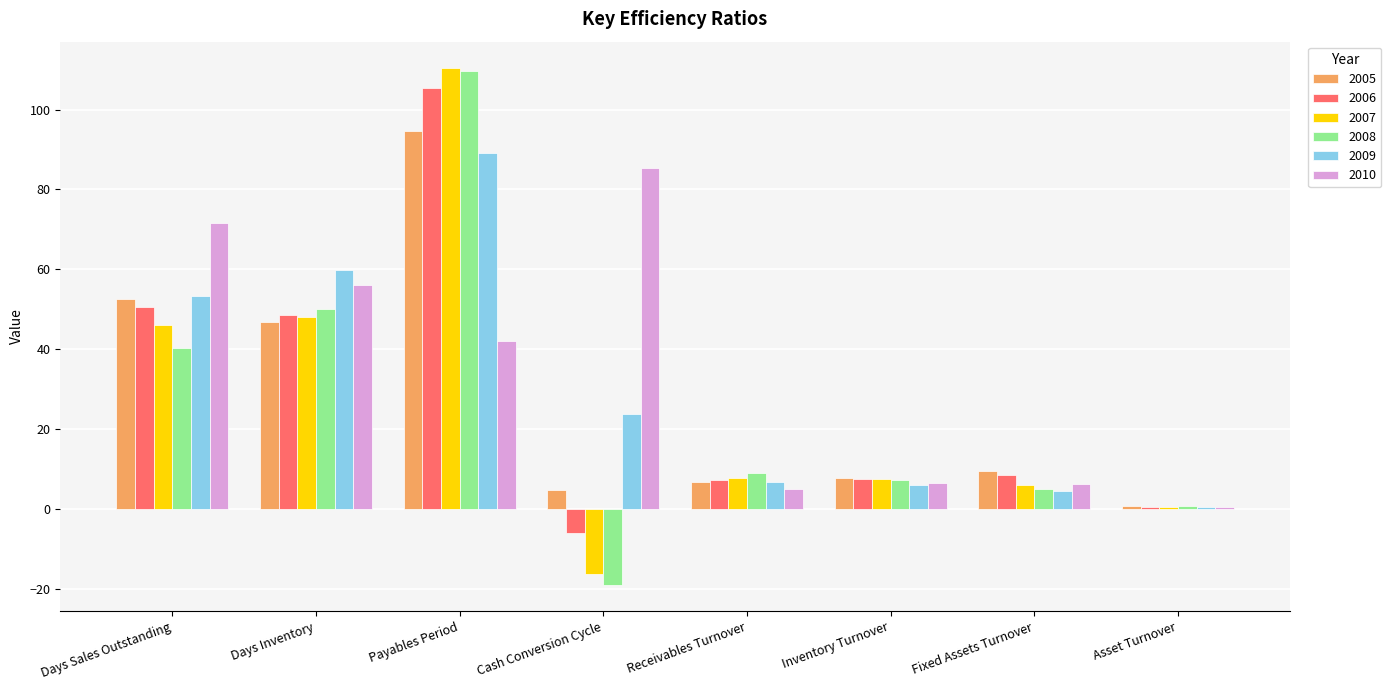

The 2007 series shows -24.3 at Cash Conversion Cycle. True or false?

False